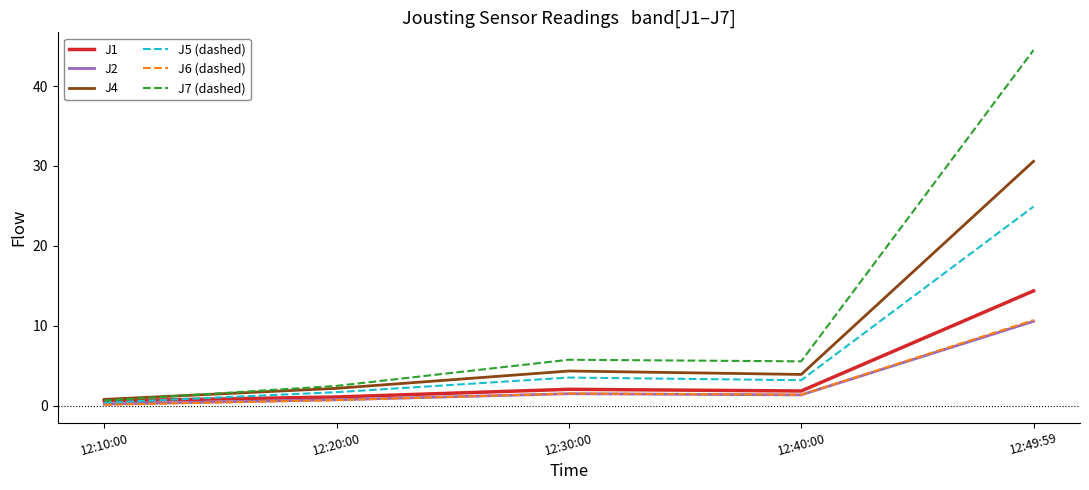

What position from the right is 12:49:59?

1